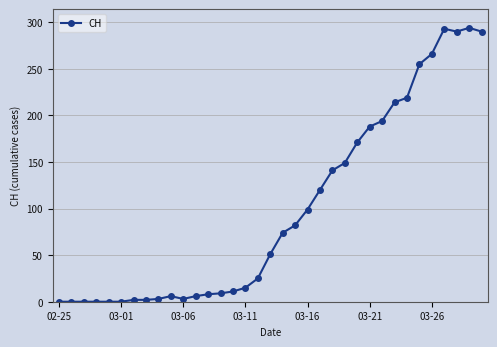

Does the chart have visible grid lines?

Yes